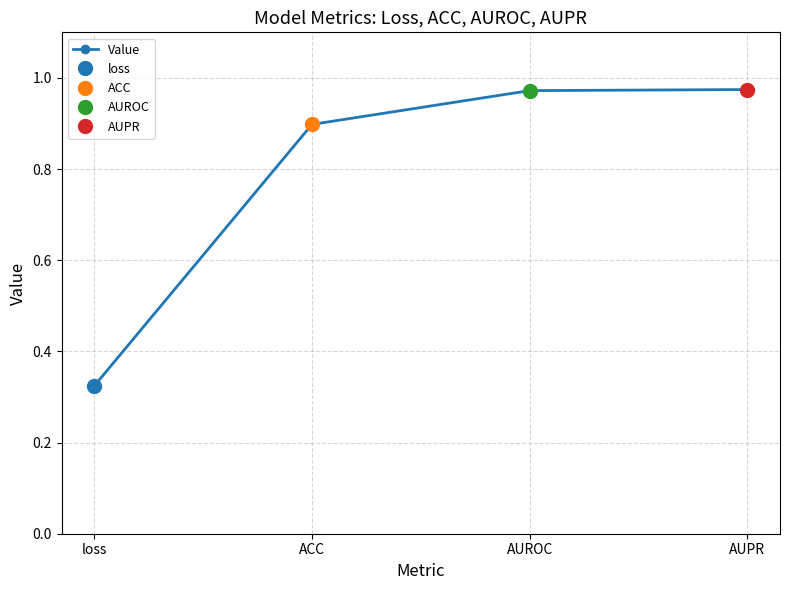

Does the chart display data point markers on the line(s)?

Yes